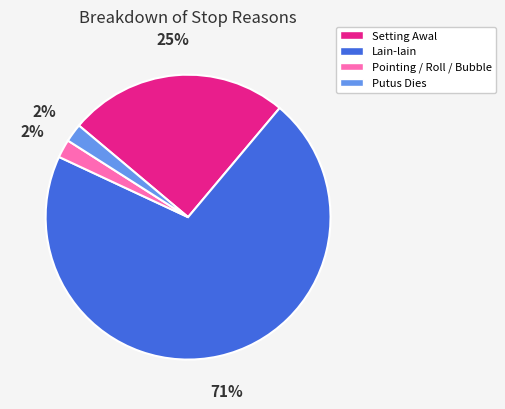

To the nearest percent, what portion does Lain-lain represent?

71%